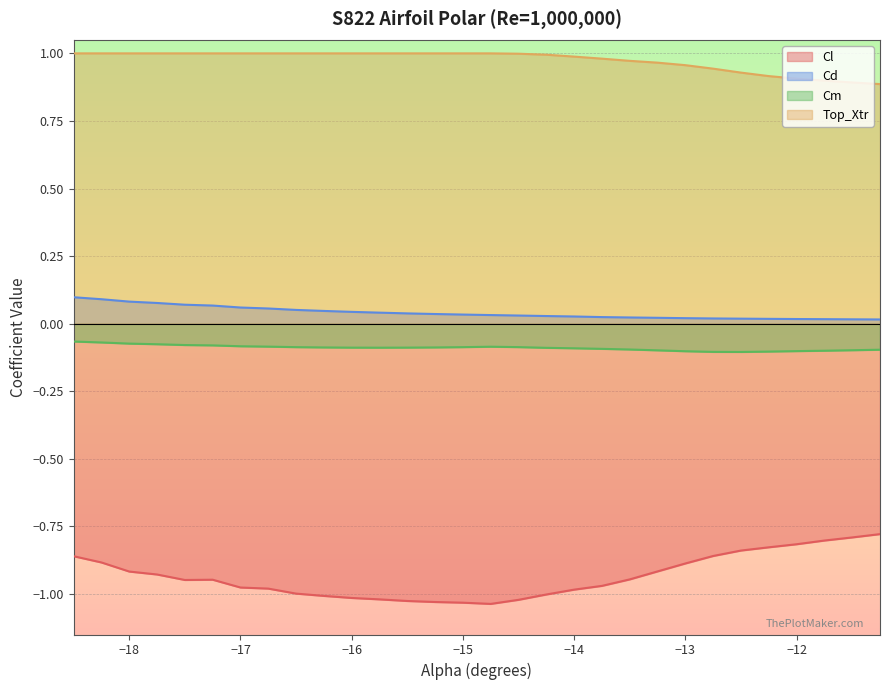

Which series has the largest total across all categories?

Top_Xtr